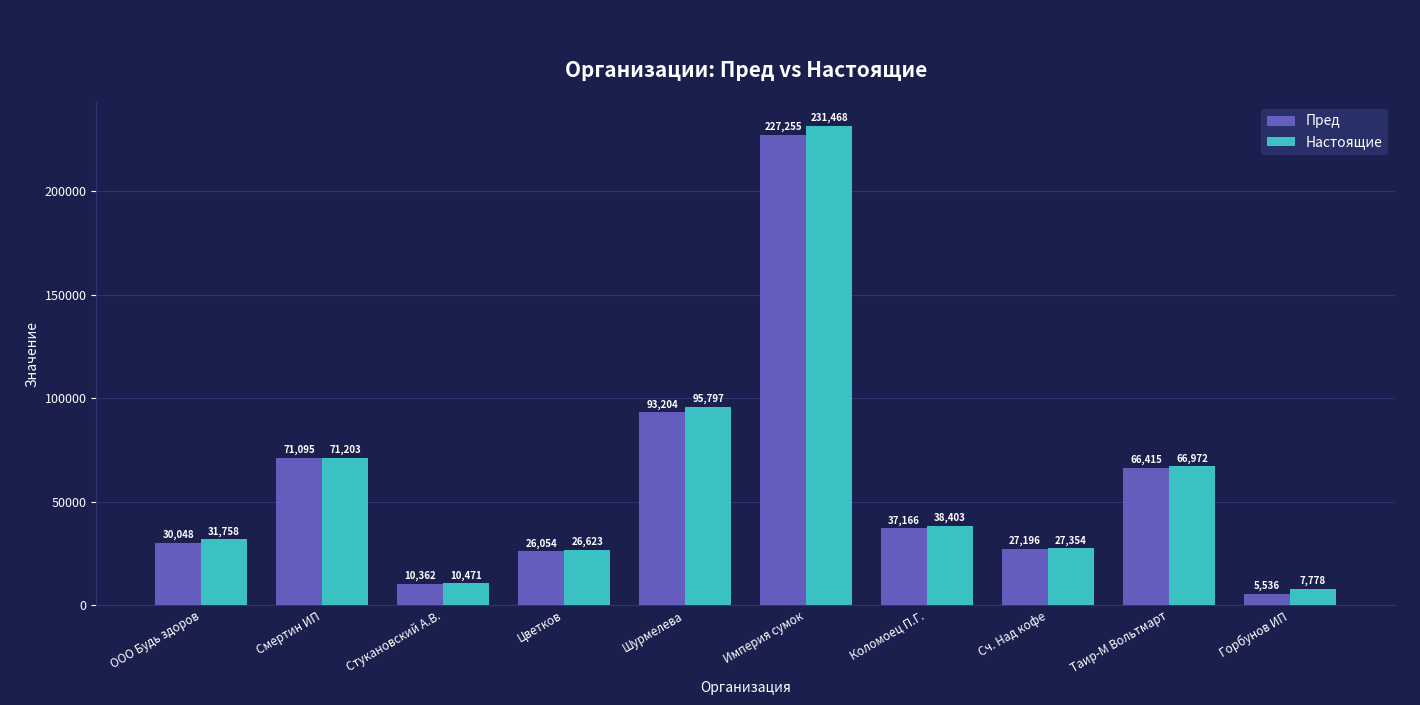

What is the label of the 8th bar from the right?

Стукановский А.В.